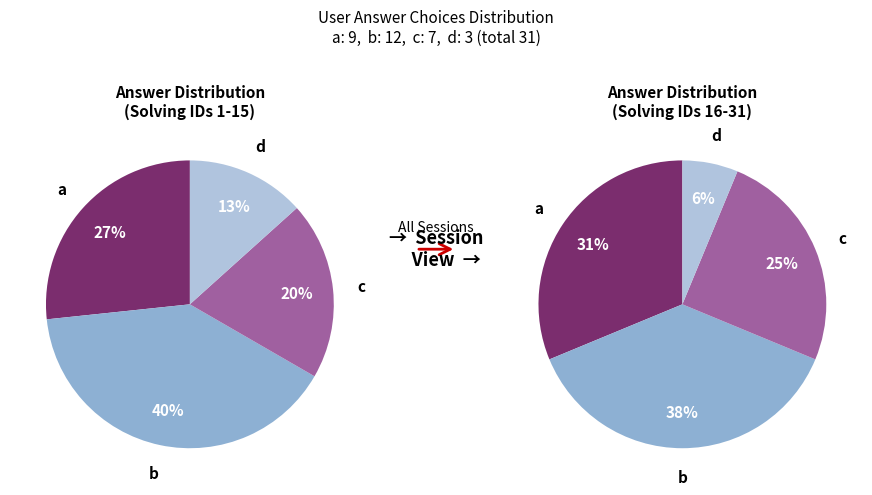

Combined, what portion of the pie is a and b?

67.7%